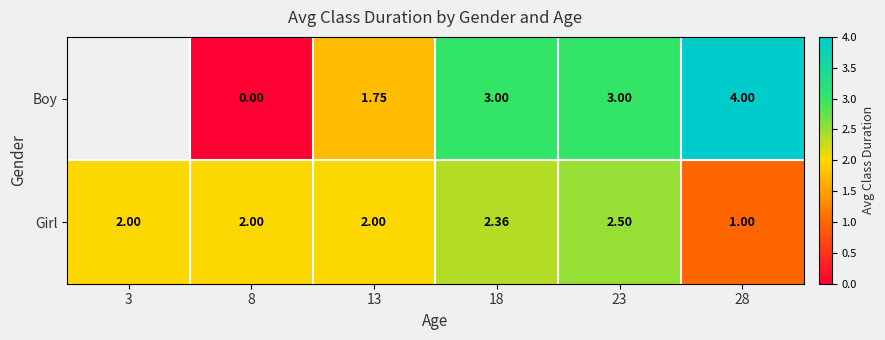

Which series changed the most between 23 and 28?

Girl